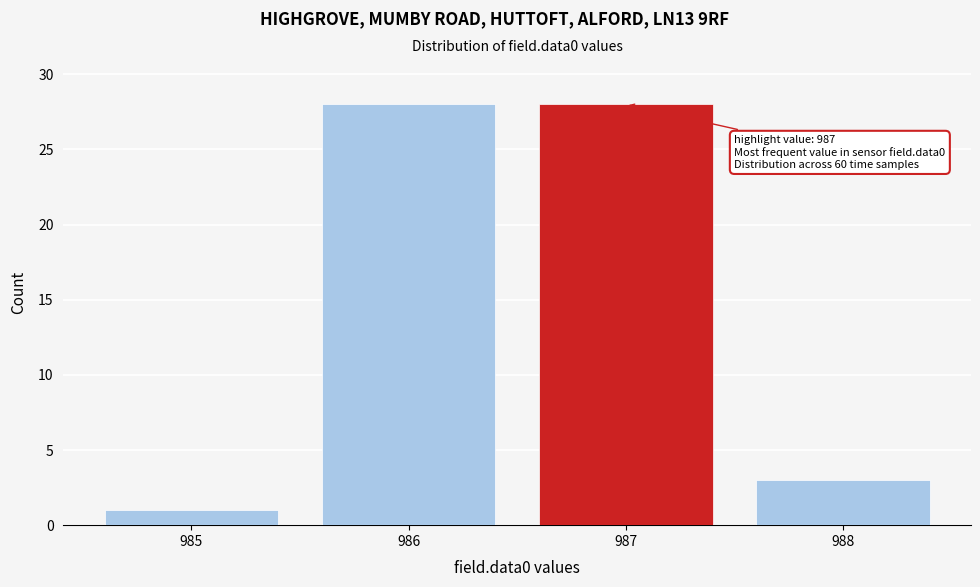

Reading left to right, what are all the values shown in this chart?

1	28	28	3